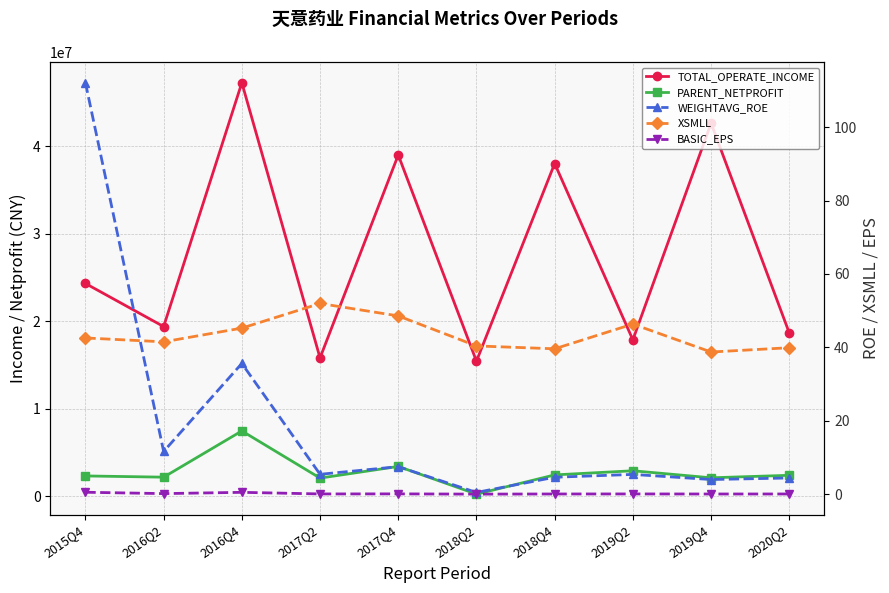

In WEIGHTAVG_ROE, how many points are lower than both neighbors (excluding endpoints)?

4